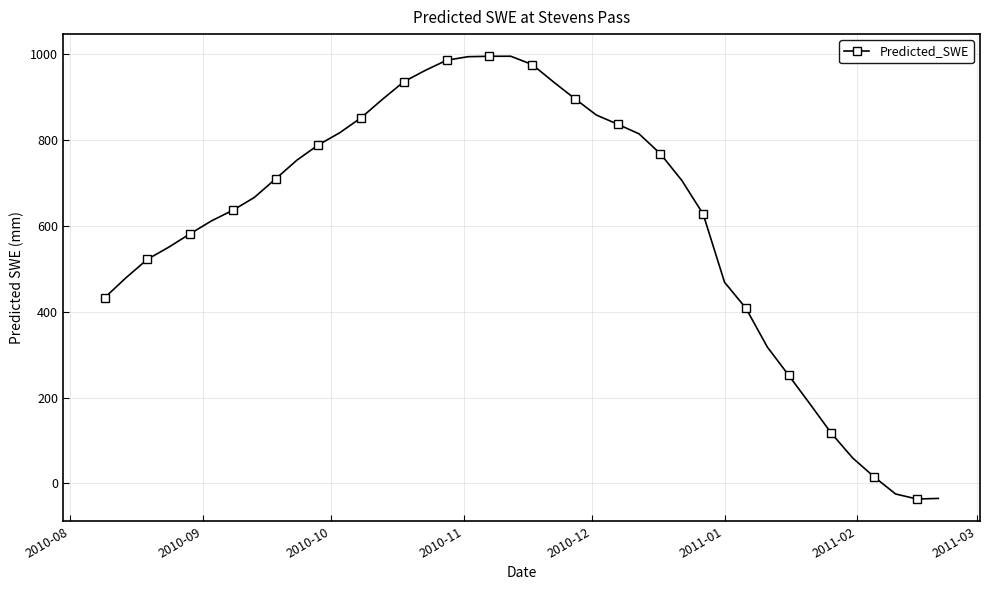

What is the difference between the maximum and second lowest values?

1030.7